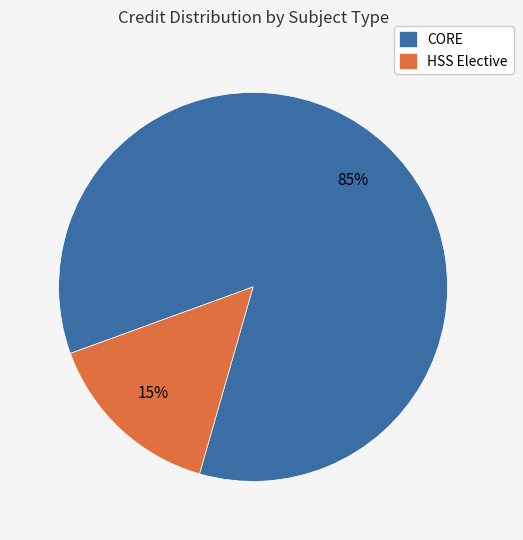

Is there any slice that represents more than half of the pie?

Yes